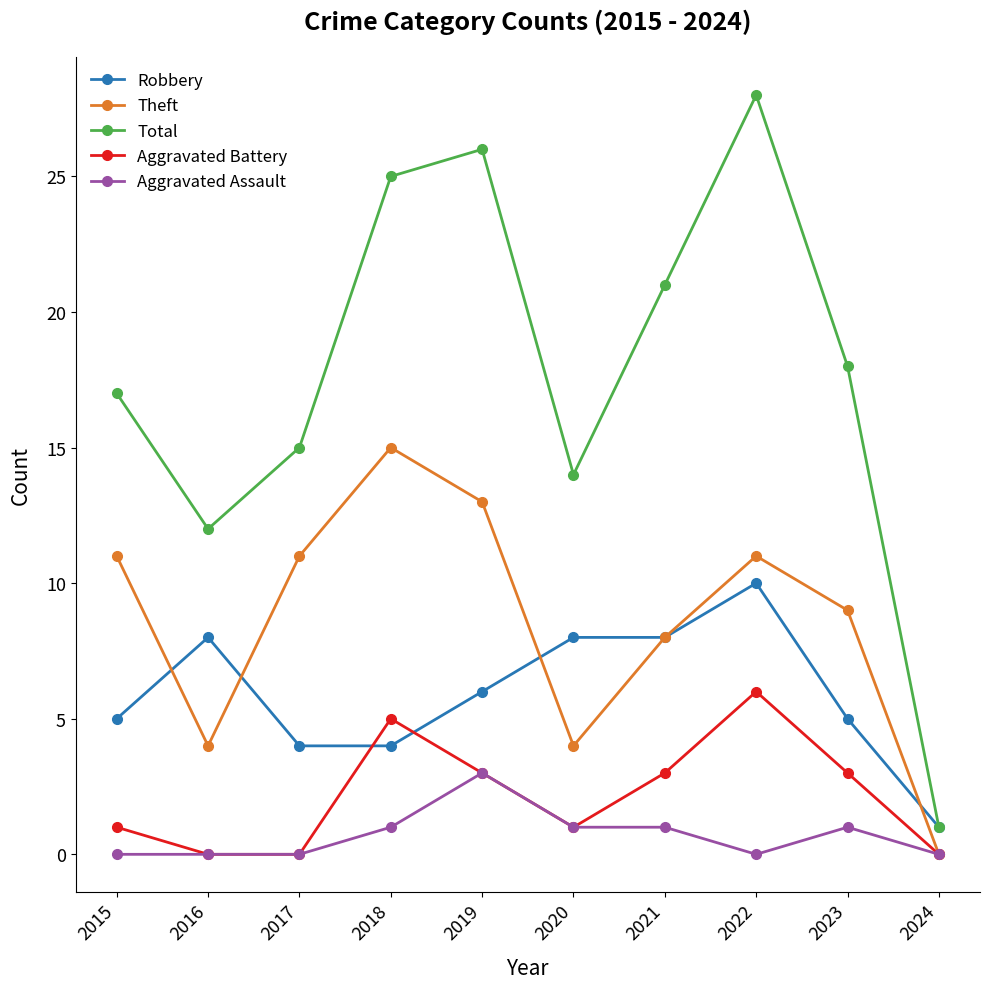

Rank the series by their maximum value, from highest to lowest.

Total, Theft, Robbery, Aggravated Battery, Aggravated Assault